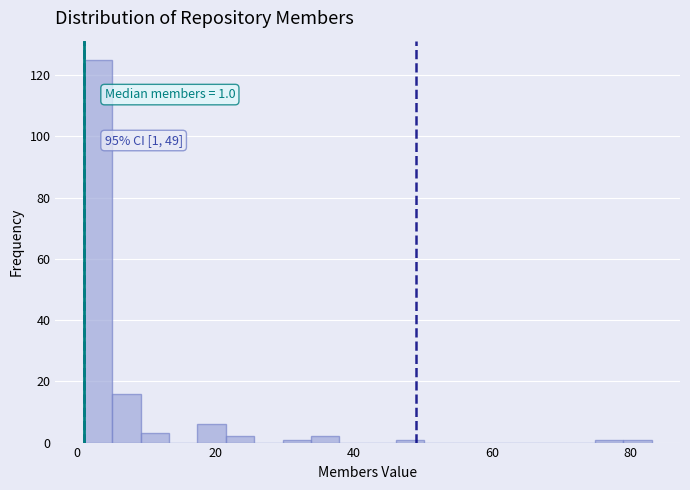

Around what value on the x-axis is the tallest bar? Give the approximate position of its centre, as read against the axis.

4